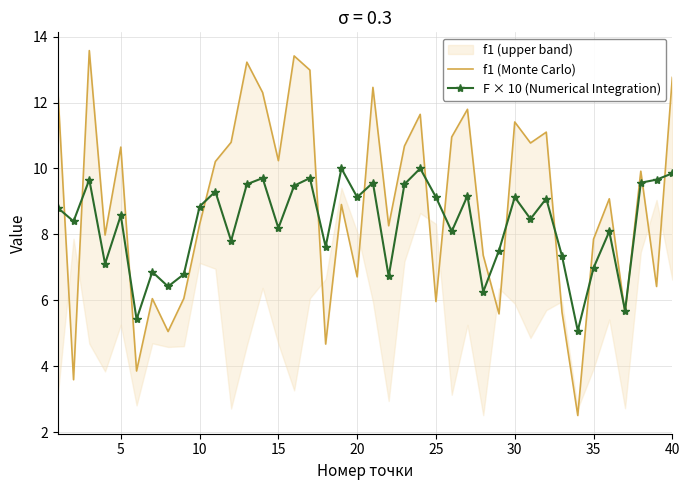

True or false: F × 10 (Numerical Integration) has more than 1 points higher than both neighbors.

True